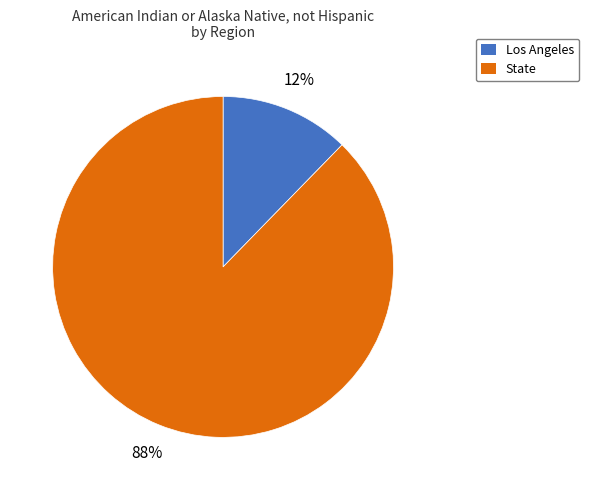

Is it true that Los Angeles is 12% of the pie?

True